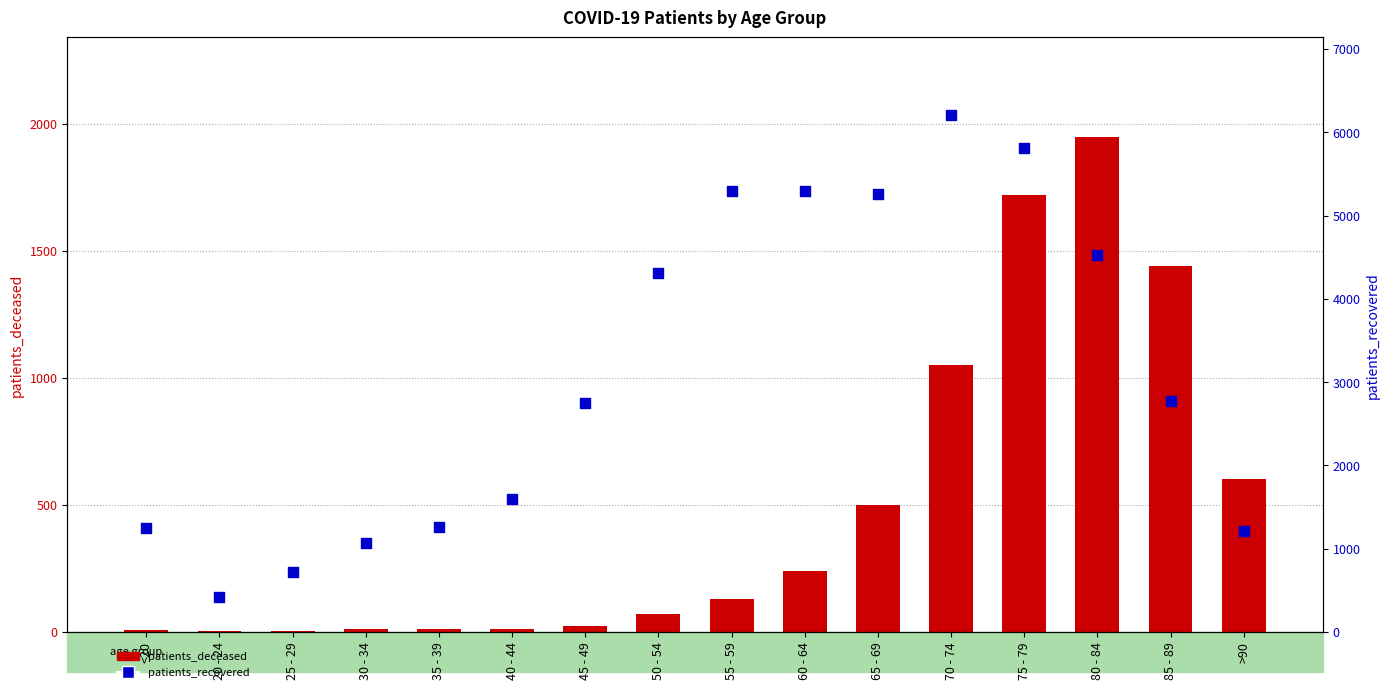

At how many categories does at least one series exceed 3981?

7